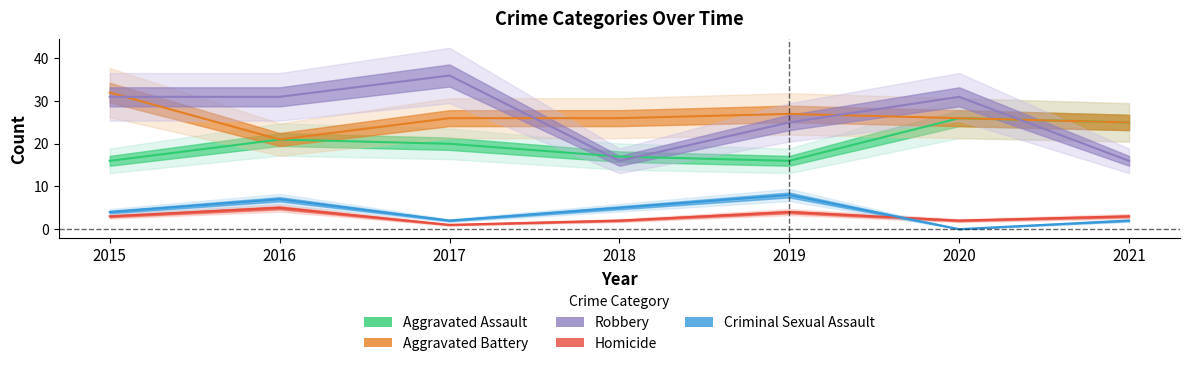

Reading left to right, extract all data points from this chart.

Aggravated Assault: 16	21	20	17	16	26	25
Aggravated Battery: 32	21	26	26	27	26	25
Robbery: 31	31	36	16	25	31	16
Homicide: 3	5	1	2	4	2	3
Criminal Sexual Assault: 4	7	2	5	8	0	2